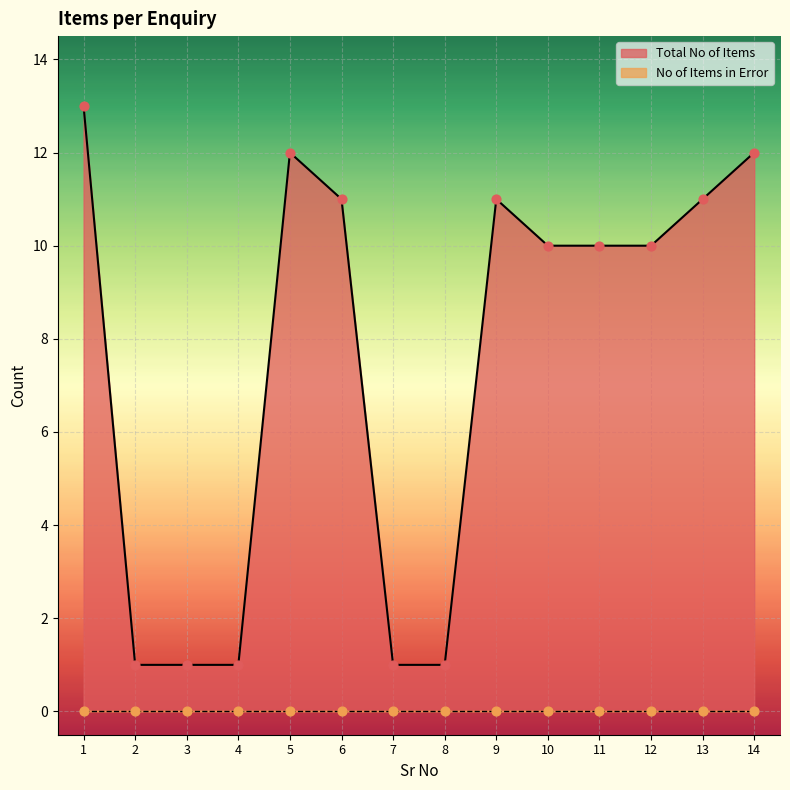

What is the ratio of the value at 8 to the value at 7?

1.0